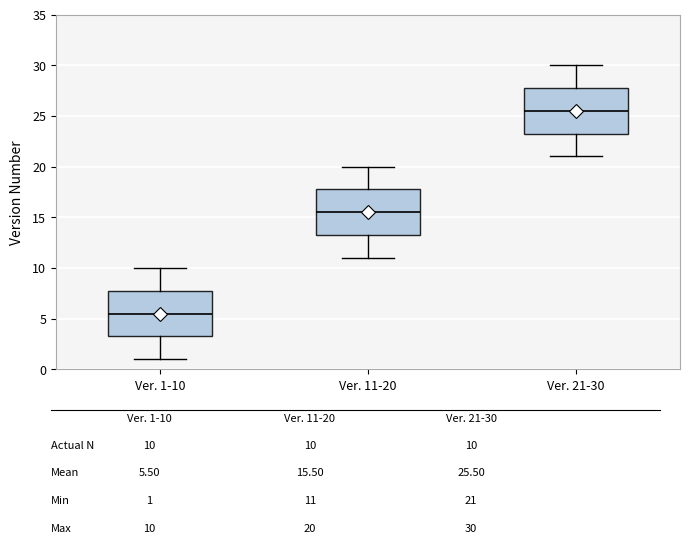

Which box has the highest median line?

Ver. 21-30